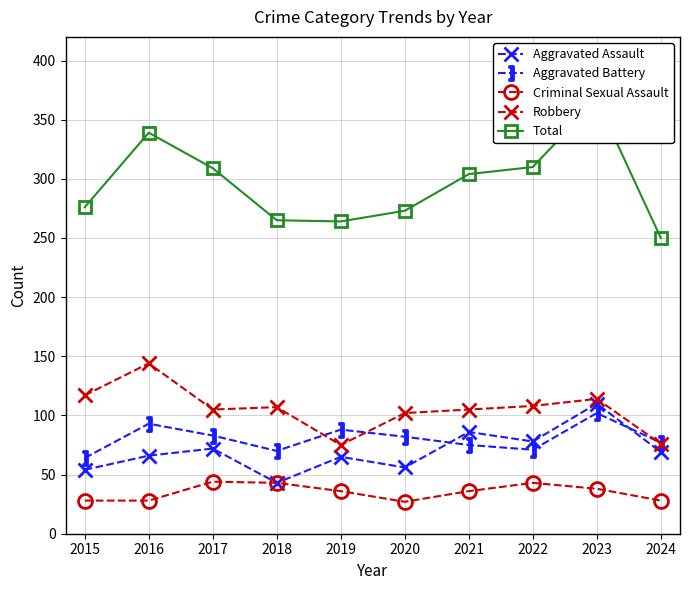

How many lines are shown in the chart?

5